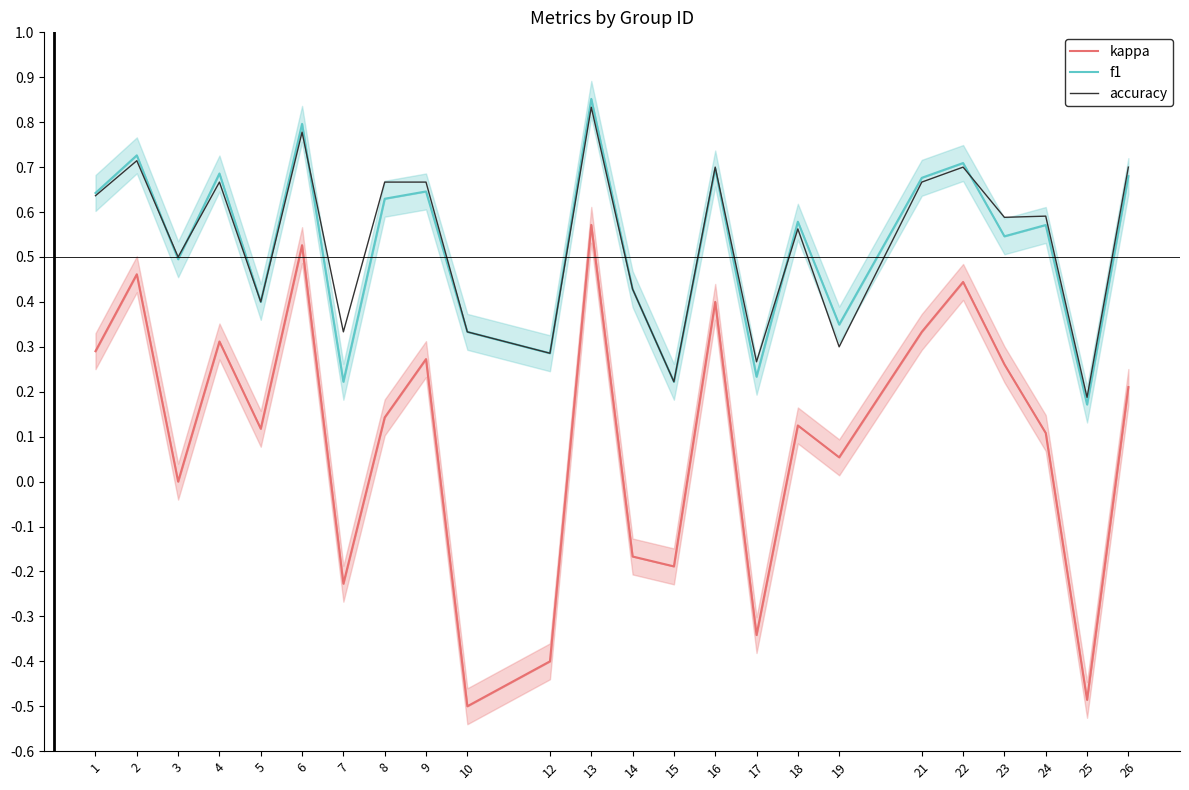

At 9, list the series in order from largest to smallest.

accuracy, f1, kappa